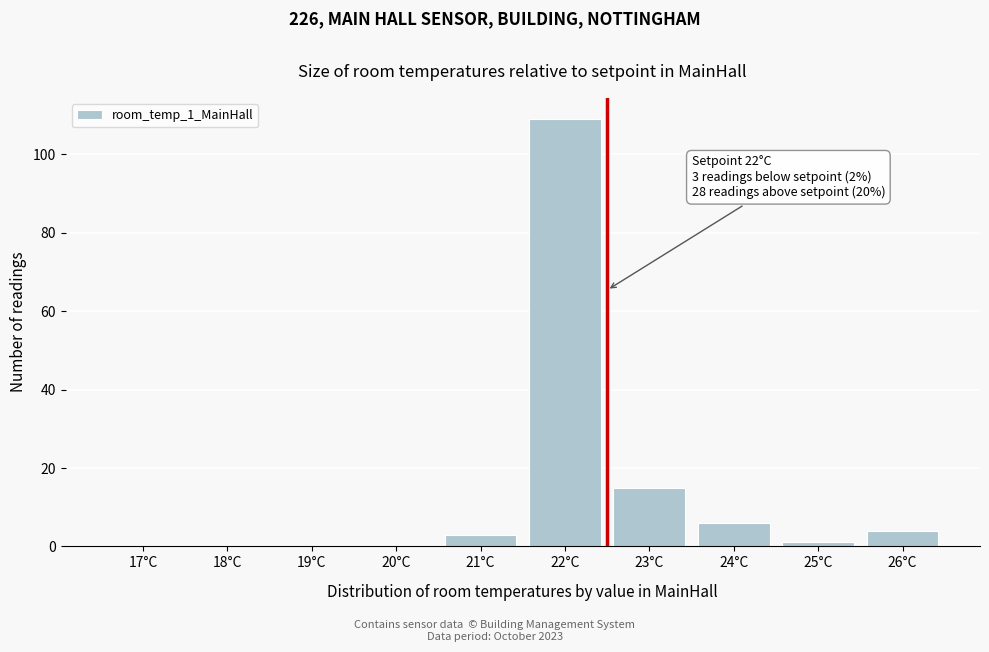

Reading left to right, extract all data points from this chart.

17°C=0	18°C=0	19°C=0	20°C=0	21°C=3	22°C=109	23°C=15	24°C=6	25°C=1	26°C=4